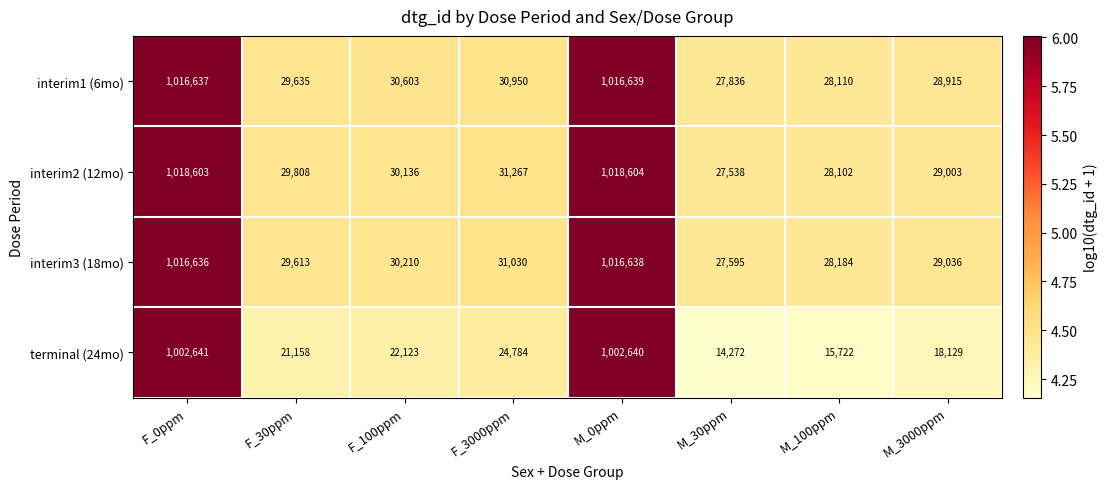

Which category has the highest value across all series?

M_0ppm